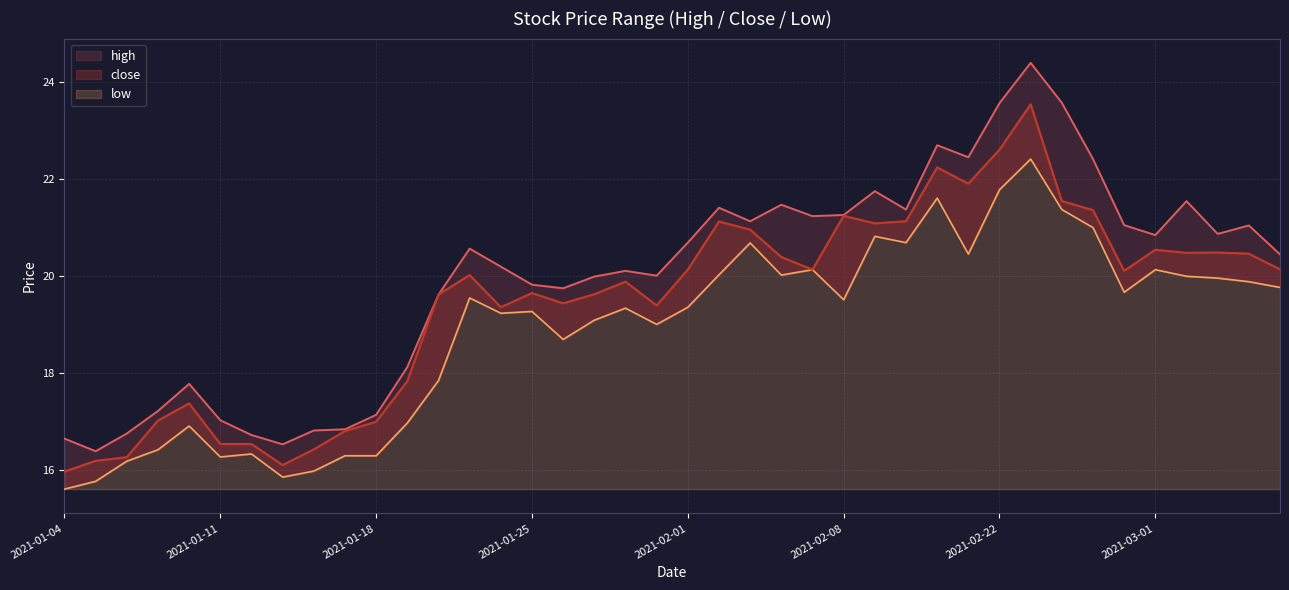

What is the minimum value for high?

16.4